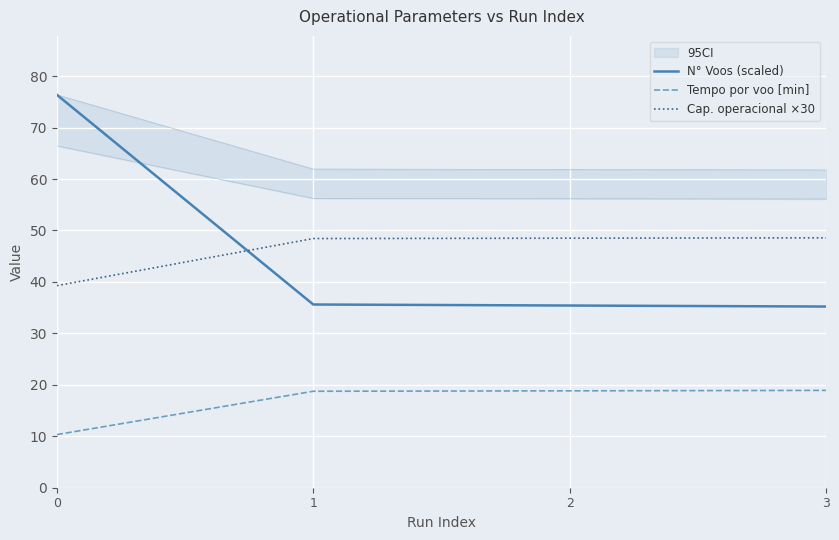

Which series has the largest total across all categories?

Cap. operacional ×30